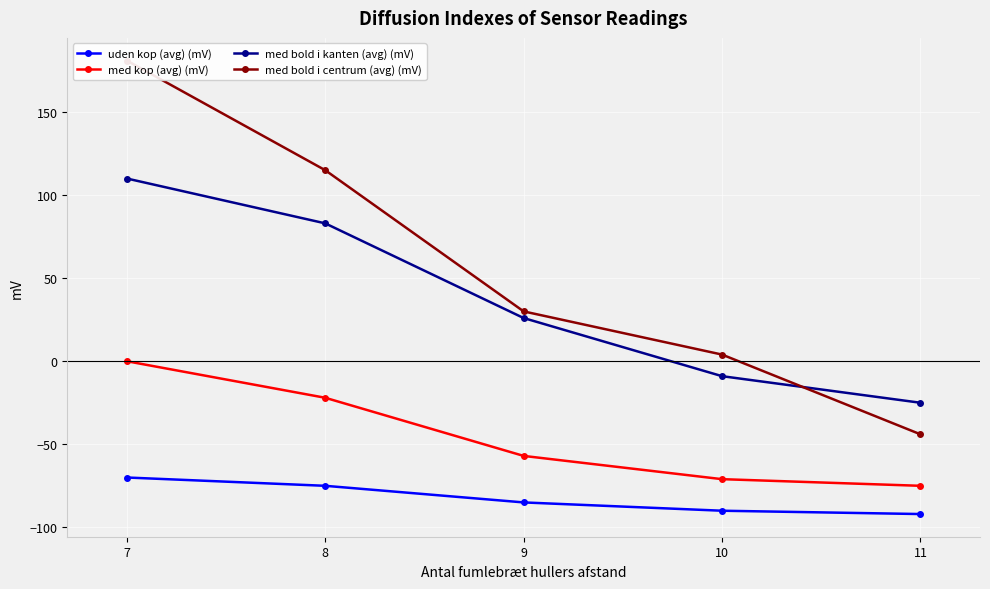

What value does the med bold i kanten (avg) (mV) series have at 8, to the nearest 5?

85